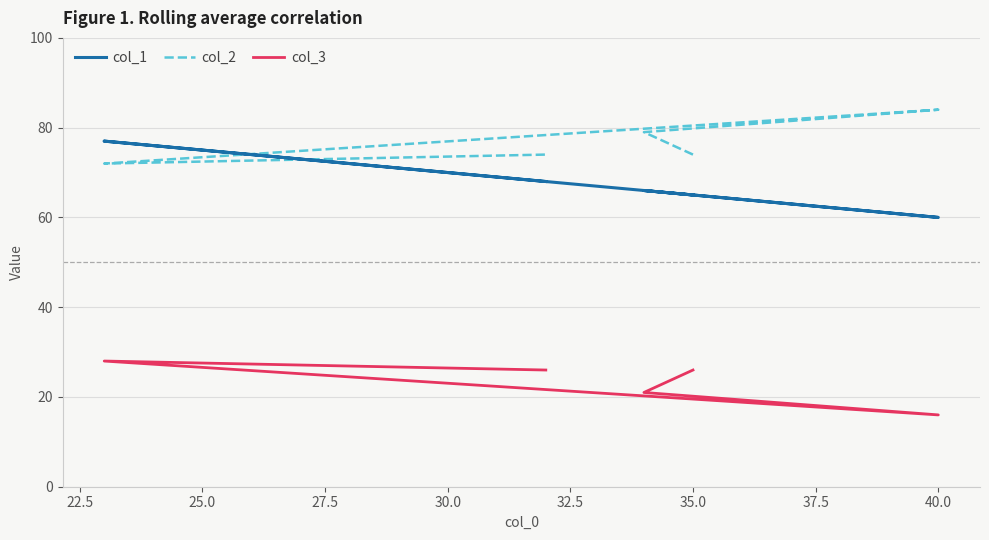

Reading left to right, list all the values displayed in this chart.

col_1: 65	66	60	77	68	68
col_2: 74	79	84	72	74	74
col_3: 26	21	16	28	26	26